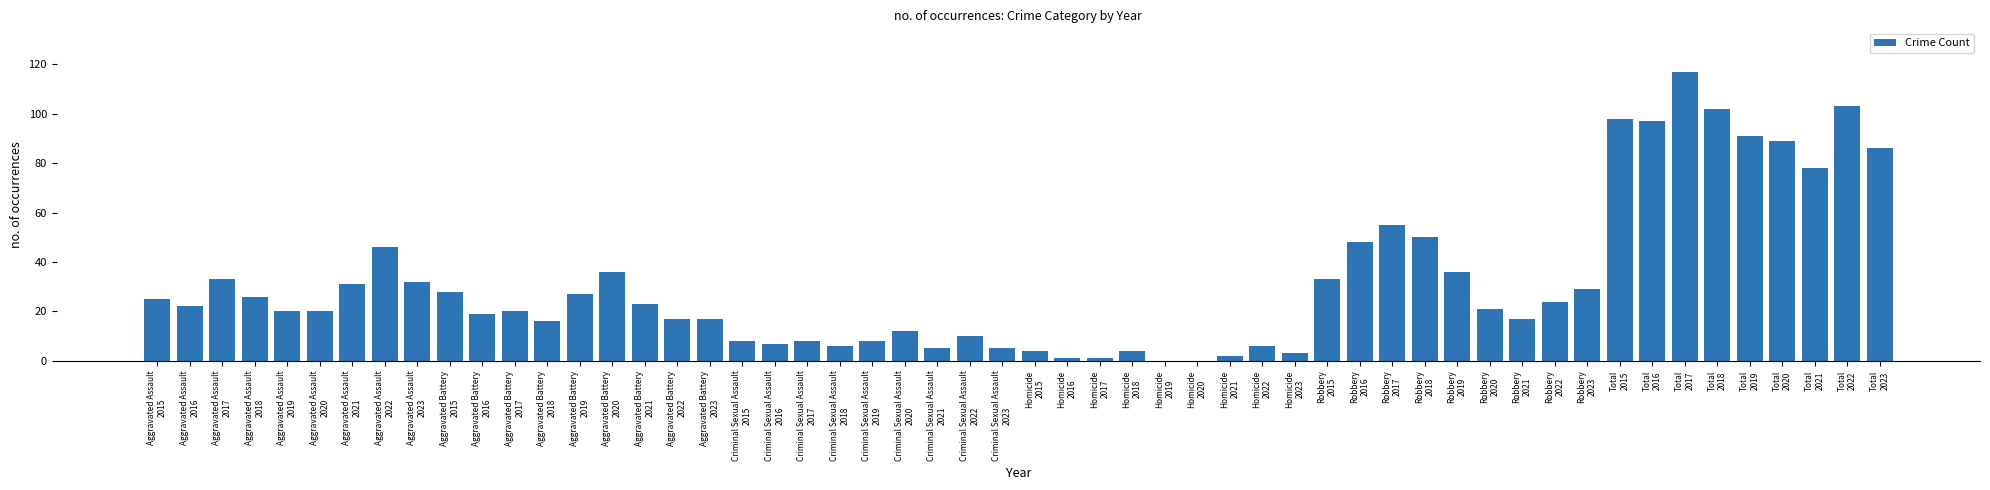

What is the sum of all values?

1722